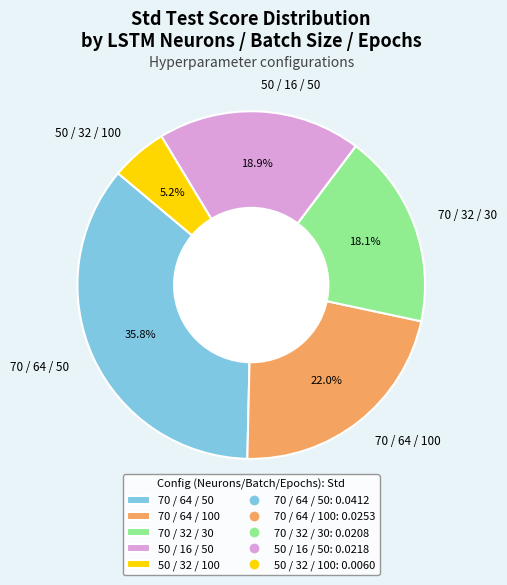

What portion of the pie excludes 70 / 64 / 50?

64.2%